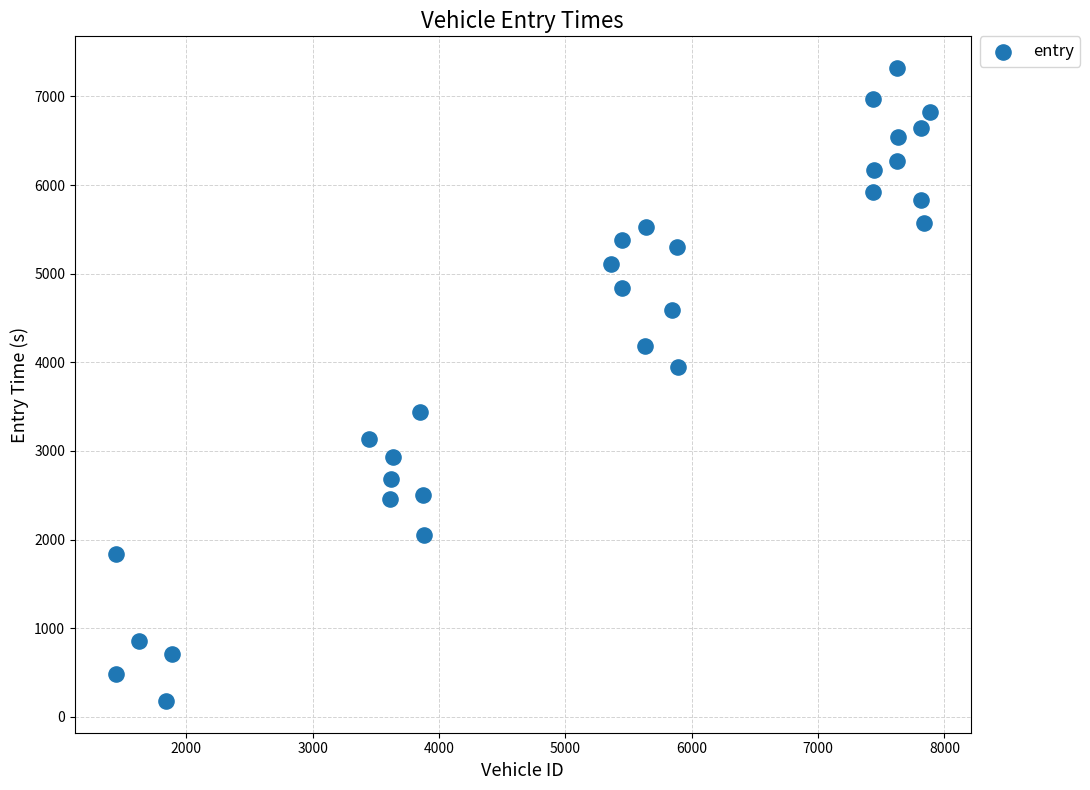

What Y value in the scatter plot is closest to 3749?

3945.6